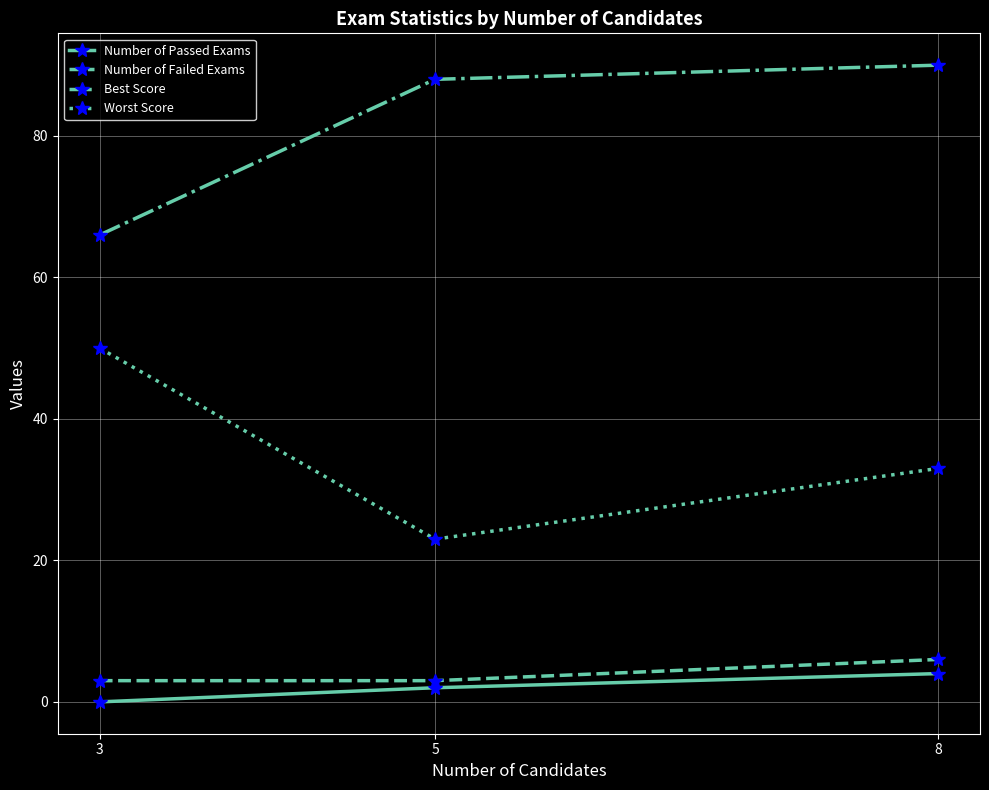

Reading right to left, extract all data points from this chart.

Number of Passed Exams: 8=4	5=2	3=0
Number of Failed Exams: 8=6	5=3	3=3
Best Score: 8=90	5=88	3=66
Worst Score: 8=33	5=23	3=50